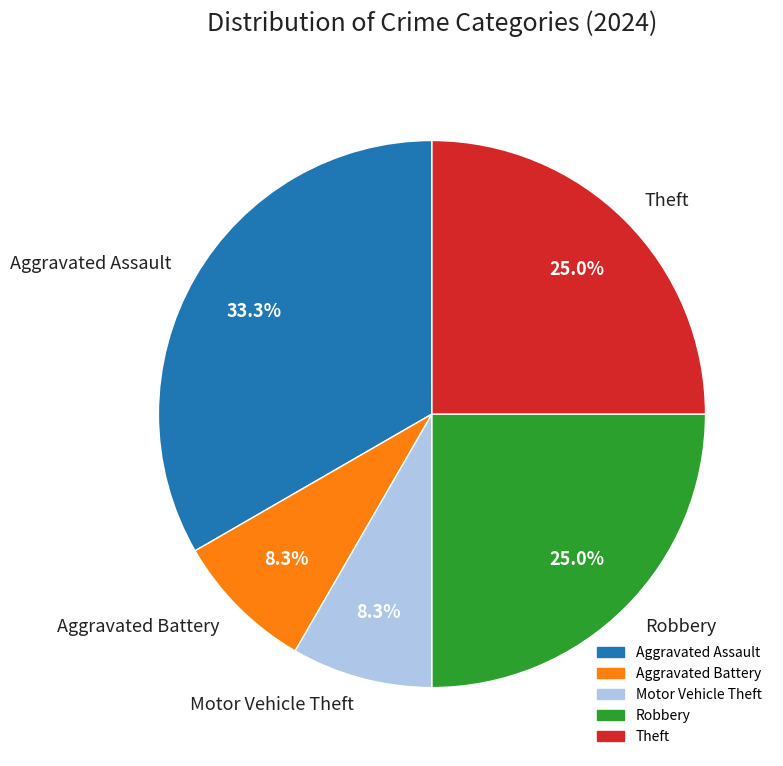

How many segments does this pie chart have?

5